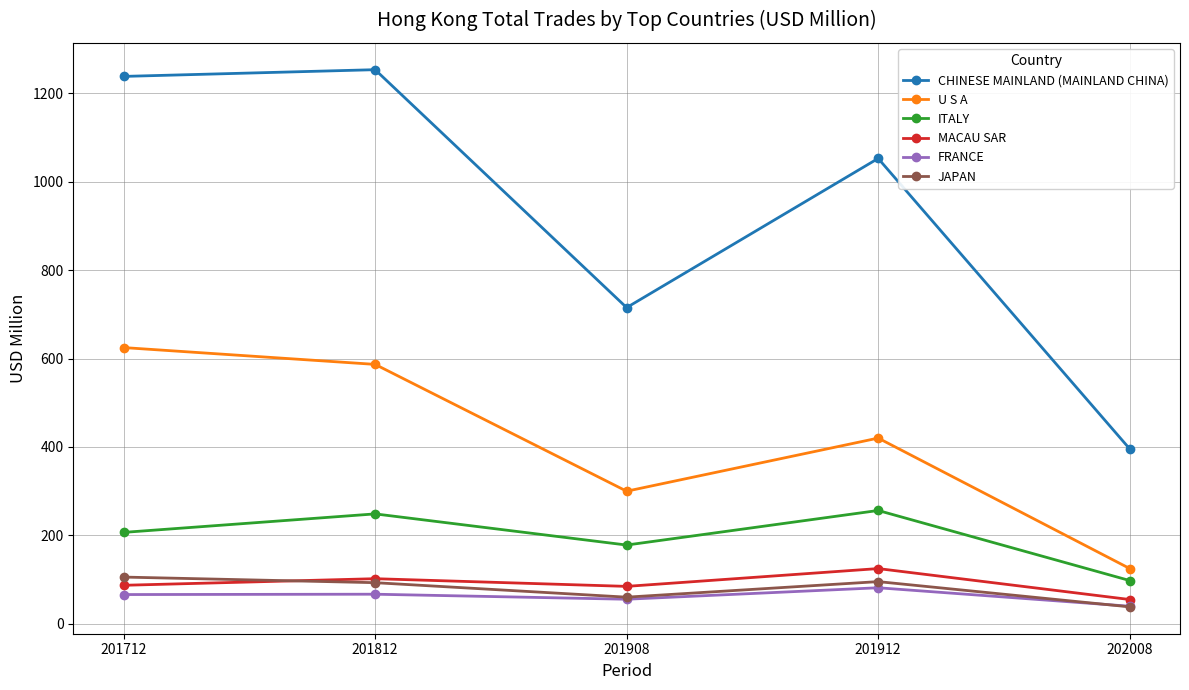

What are all the series names shown in the legend?

CHINESE MAINLAND (MAINLAND CHINA), U S A, ITALY, MACAU SAR, FRANCE, JAPAN